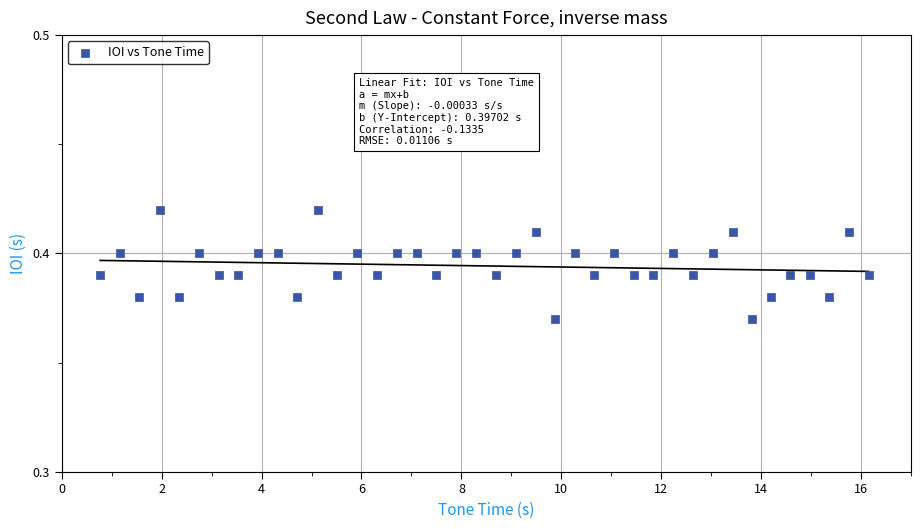

What is the range of X values (max minus min)?

15.4